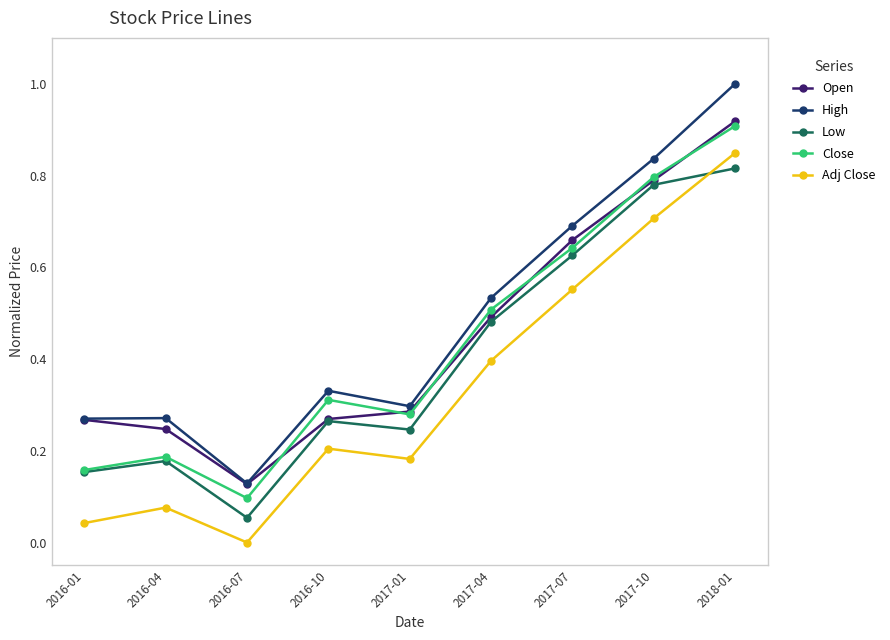

True or false: Adj Close and Close intersect in this chart.

False